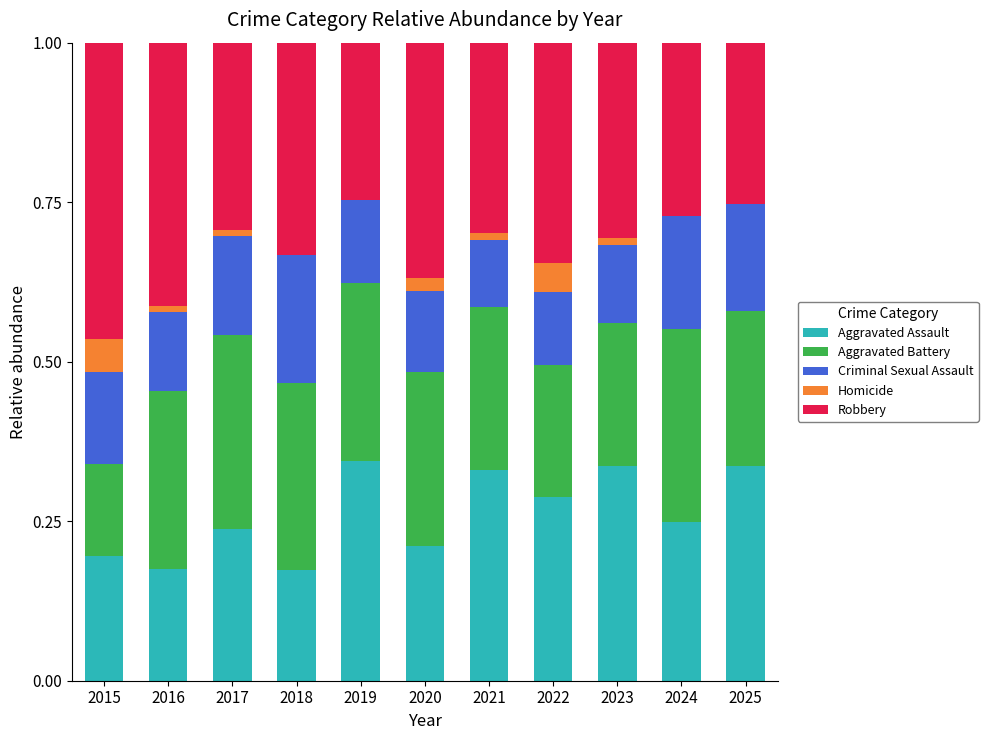

What is the sum of all Aggravated Assault values?

2.9